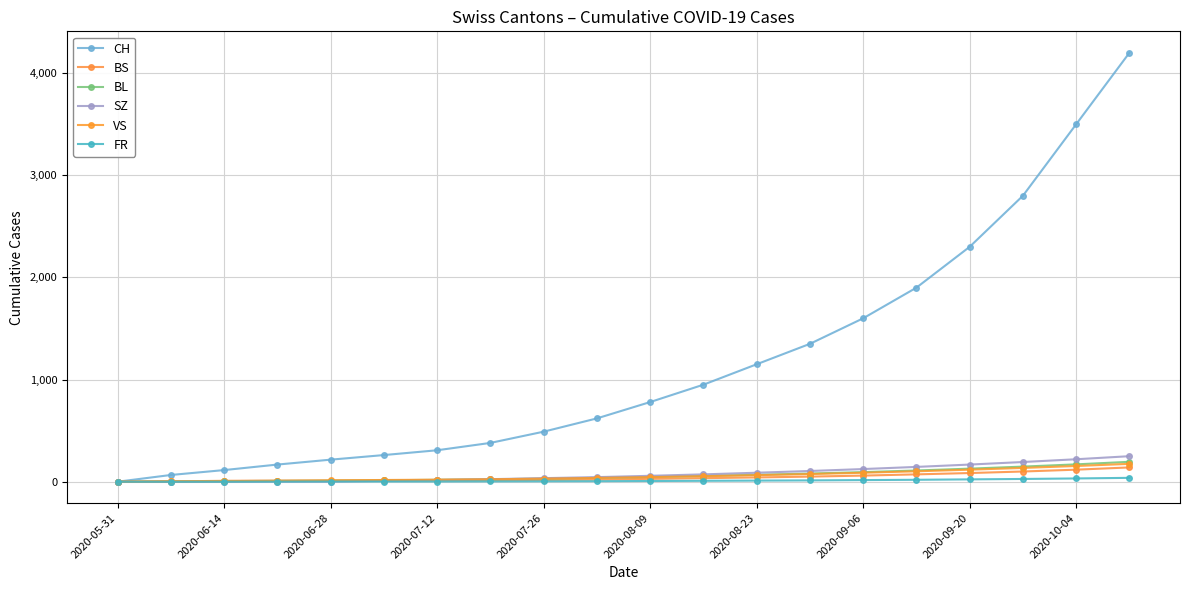

At how many categories does at least one series exceed 2084?

4